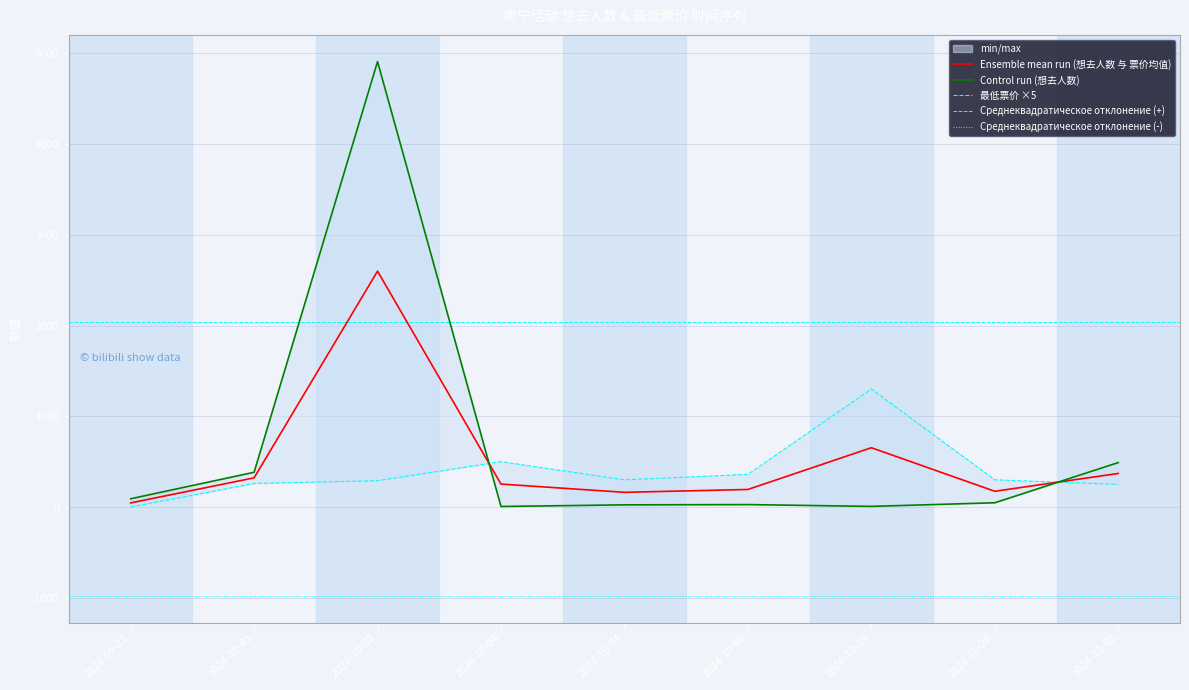

At which category is the sum across all series the highest?

2024-10-03